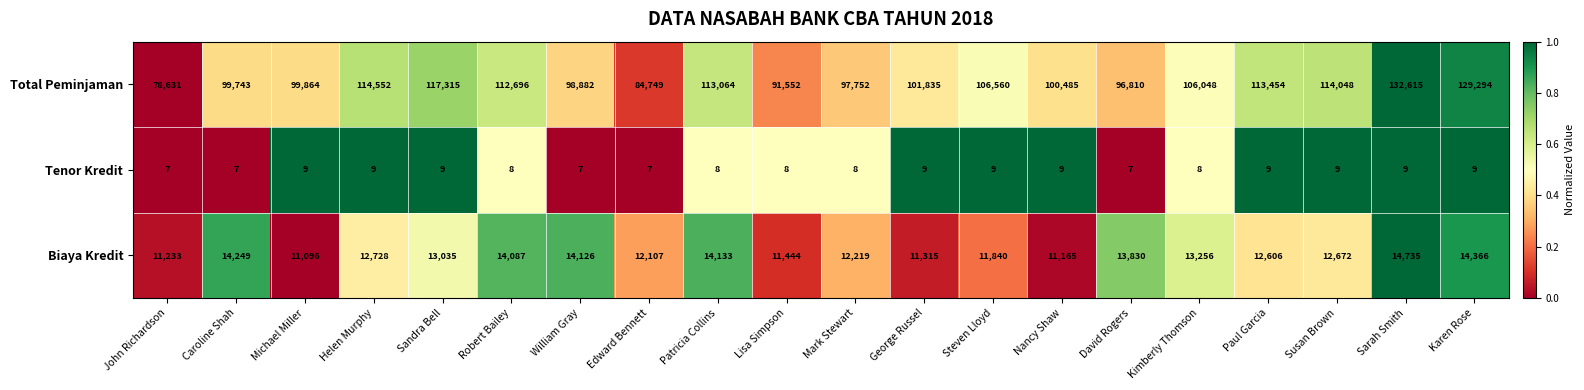

Is it true that Total Peminjaman equals 164173 at Helen Murphy?

False